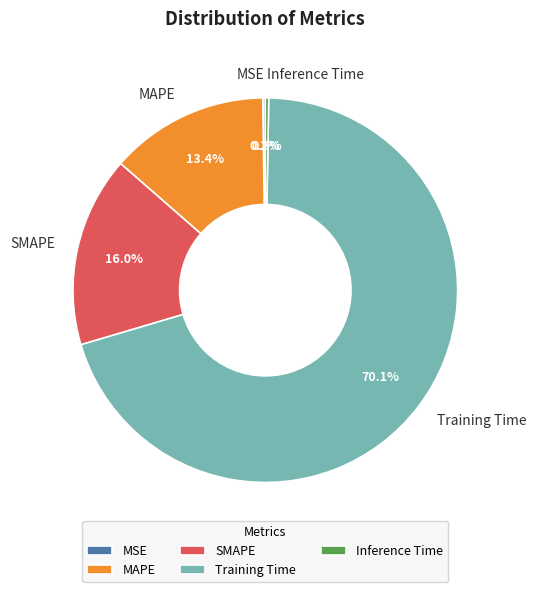

True or false: SMAPE accounts for 16% of the total.

True